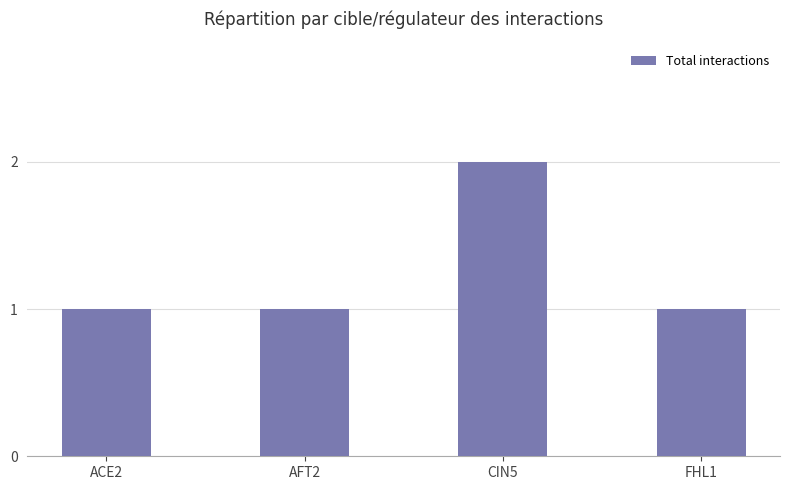

Reading left to right, what are all the values shown in this chart?

ACE2=1	AFT2=1	CIN5=2	FHL1=1